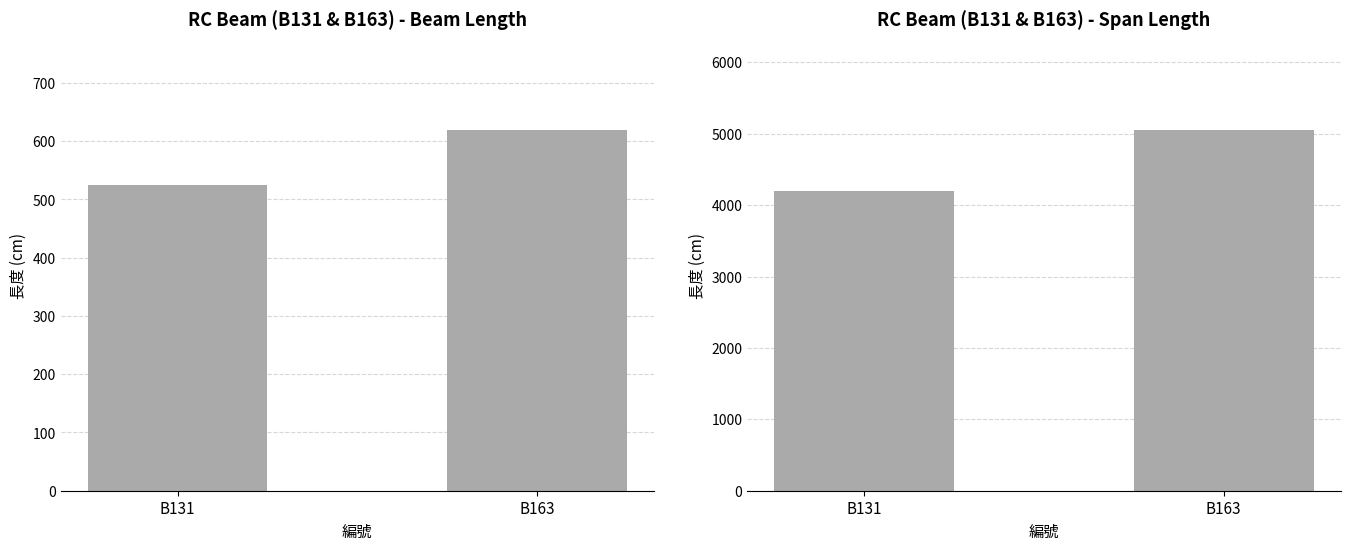

At which category is the sum across all series the highest?

B163